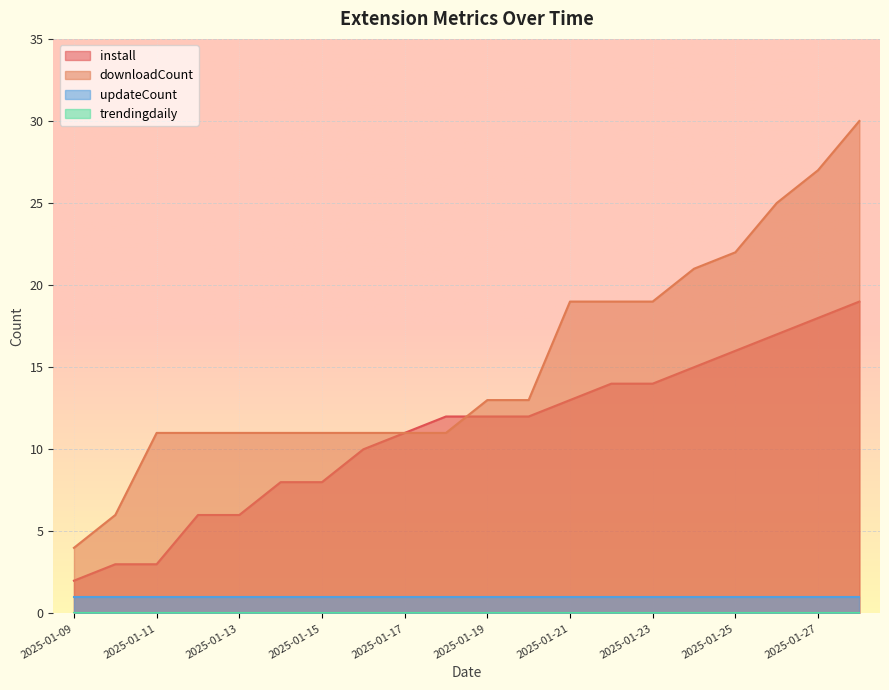

True or false: updateCount and install intersect in this chart.

False